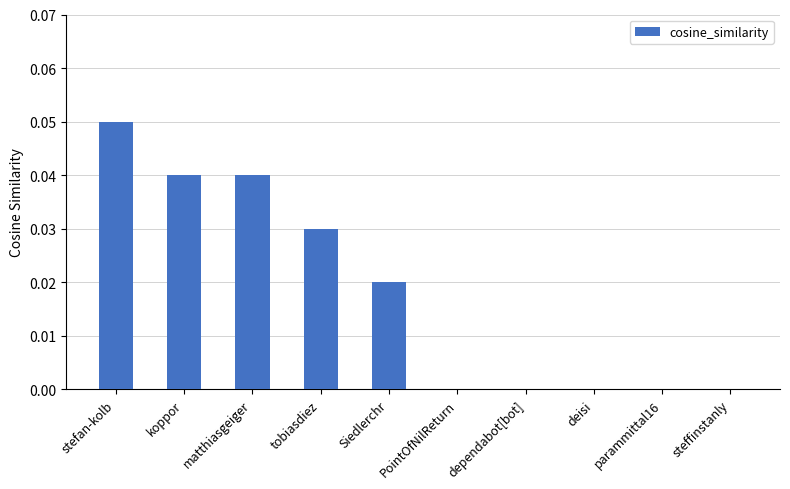

How many data points does each series have?

10